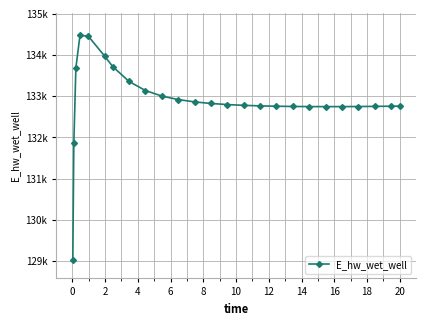

Does the chart have visible grid lines?

Yes